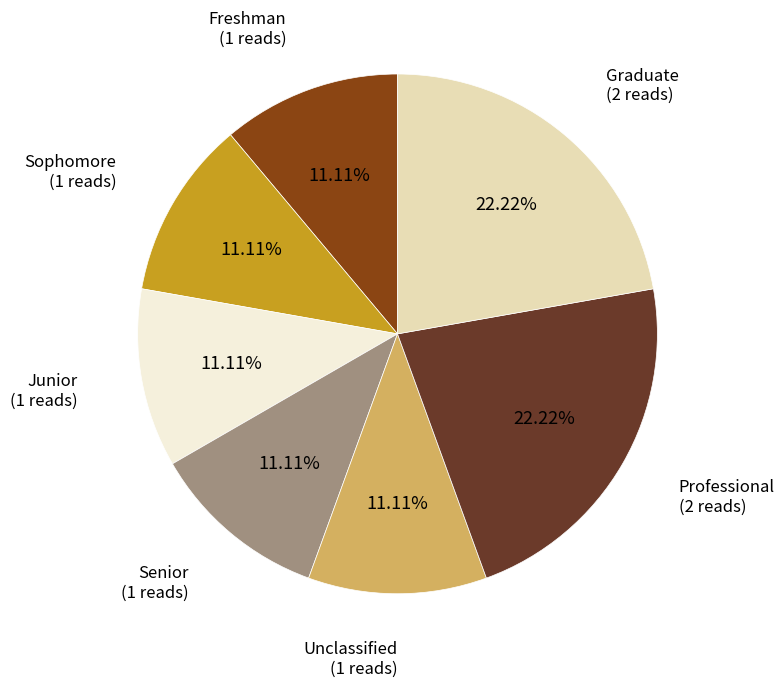

Which has a higher value, Freshman or Professional?

Professional